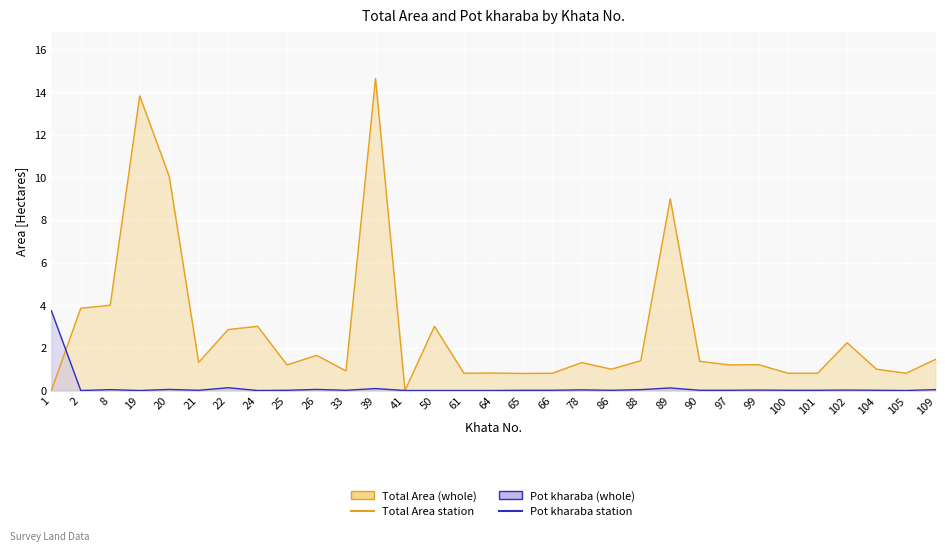

Rank the series at 86 from highest to lowest value.

Total Area, Pot kharaba